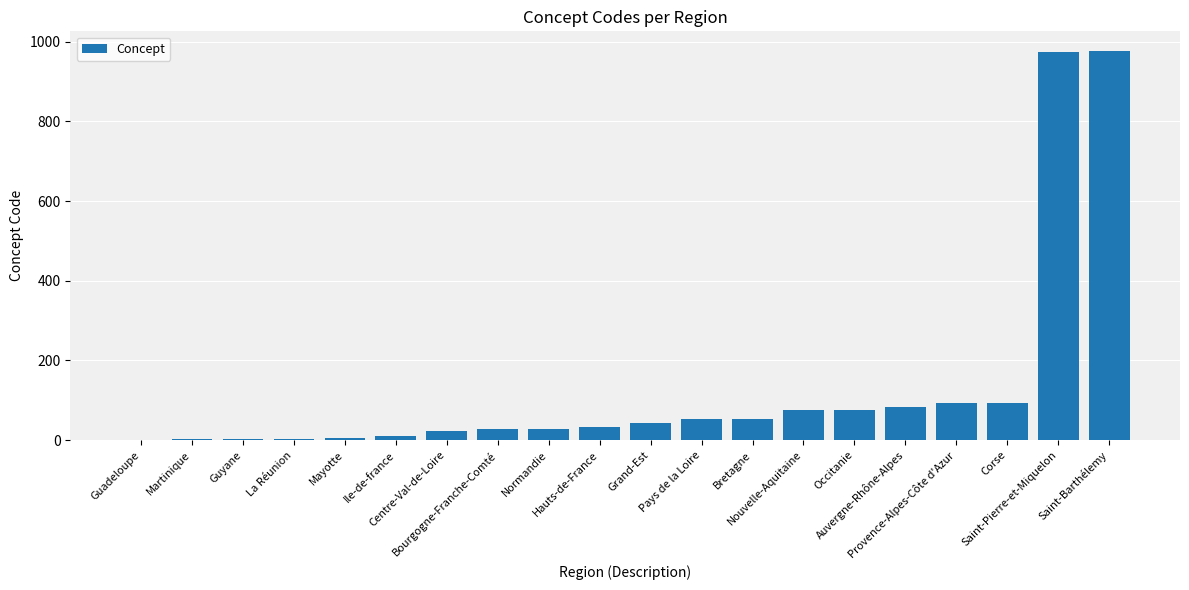

What is the maximum value shown in the chart?

977